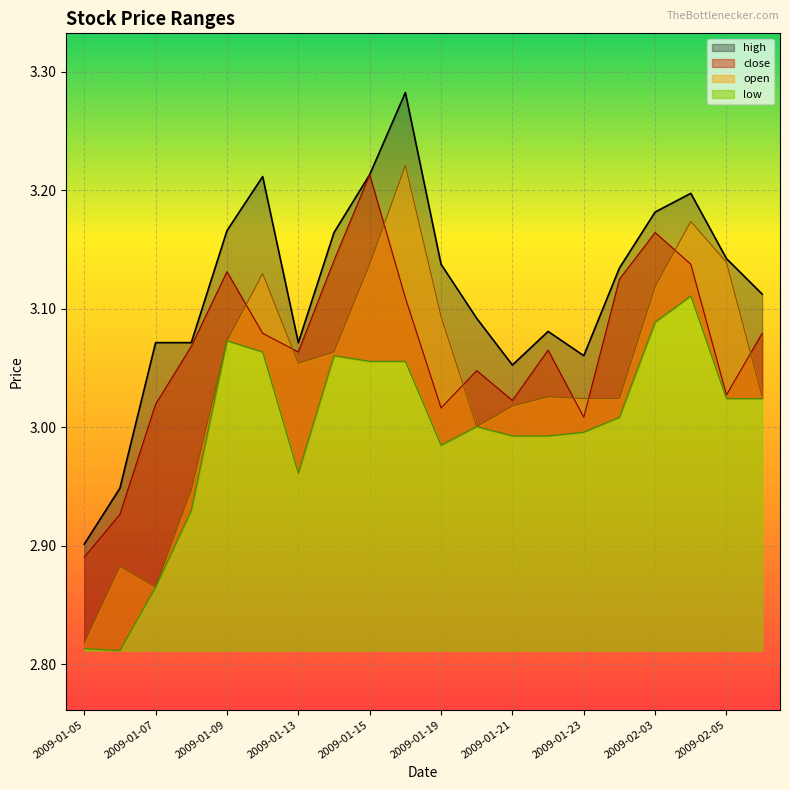

Rank the series by their maximum value, from lowest to highest.

low, close, open, high